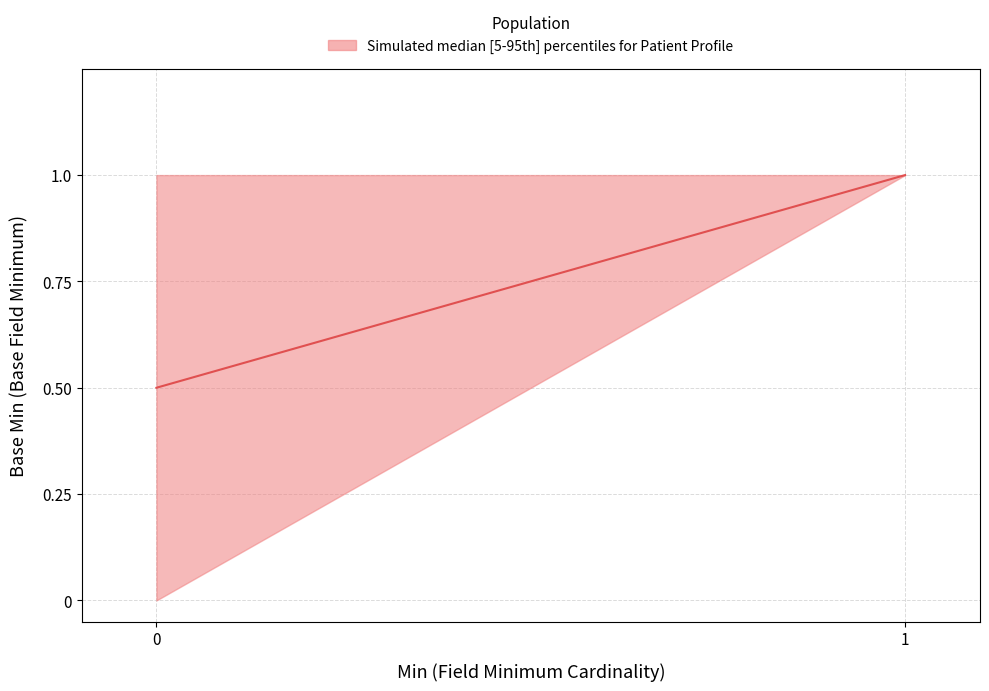

What is the total value across all series at 0?

1